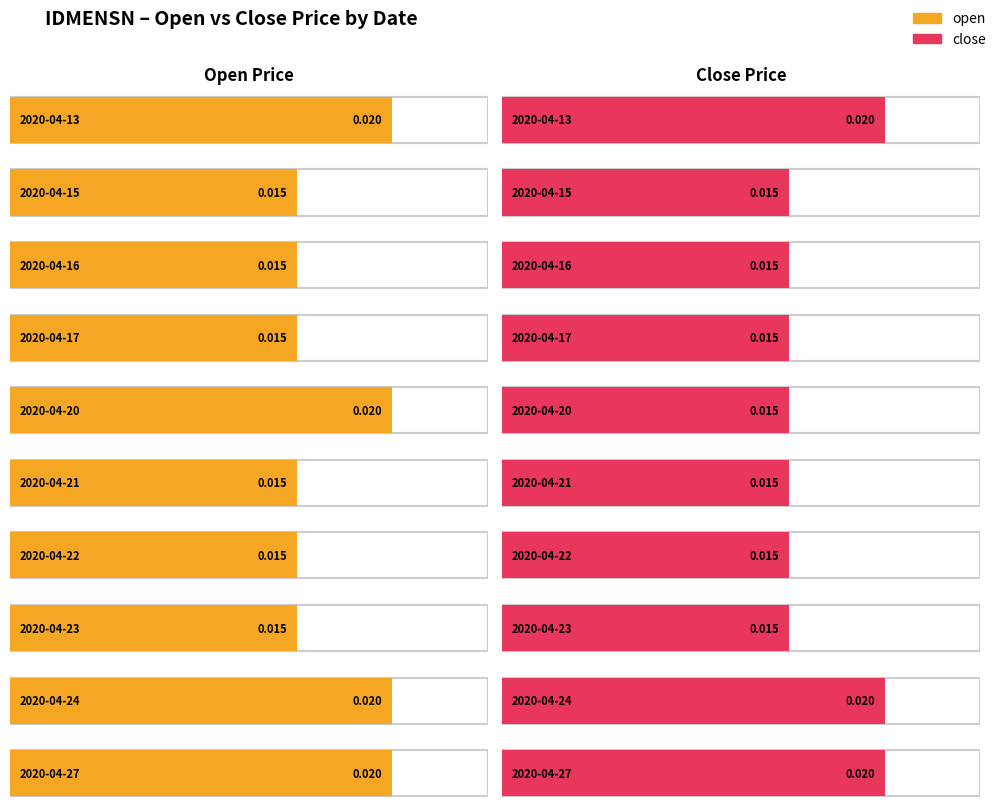

Count the number of categories in the chart.

10